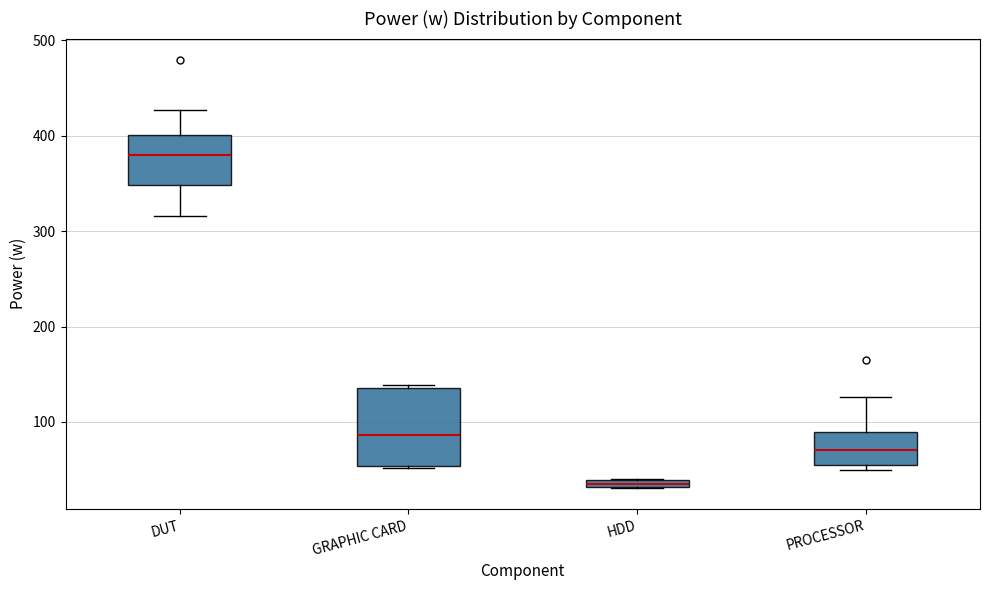

Which box's median line is the highest?

DUT